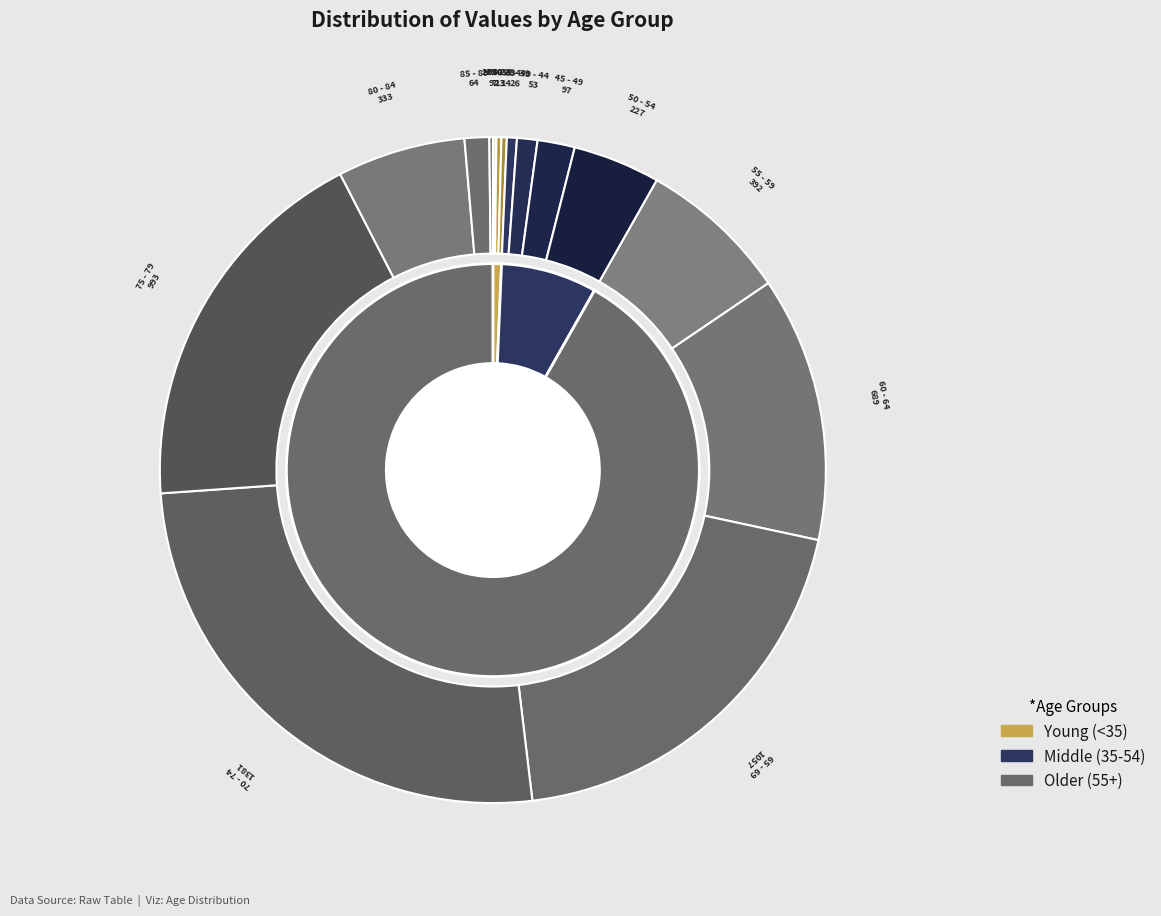

Rank the categories by value from lowest to highest.

20 - 24, <20, >90, 25 - 29, 30 - 34, 35 - 39, 40 - 44, 85 - 89, 45 - 49, 50 - 54, 80 - 84, 55 - 59, 60 - 64, 75 - 79, 65 - 69, 70 - 74